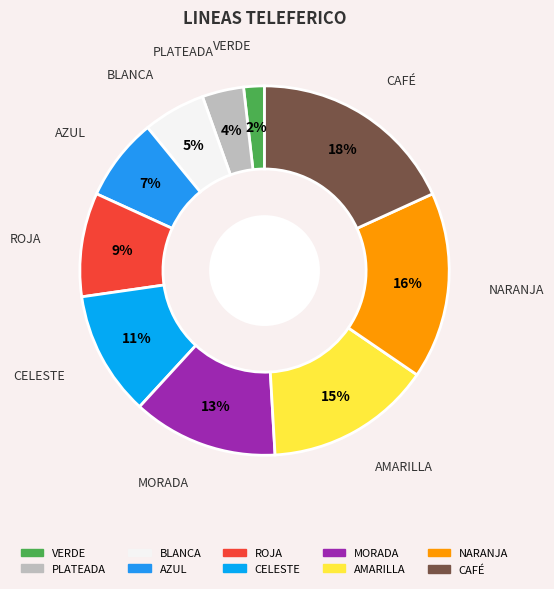

Is it true that ROJA is 9% of the pie?

True